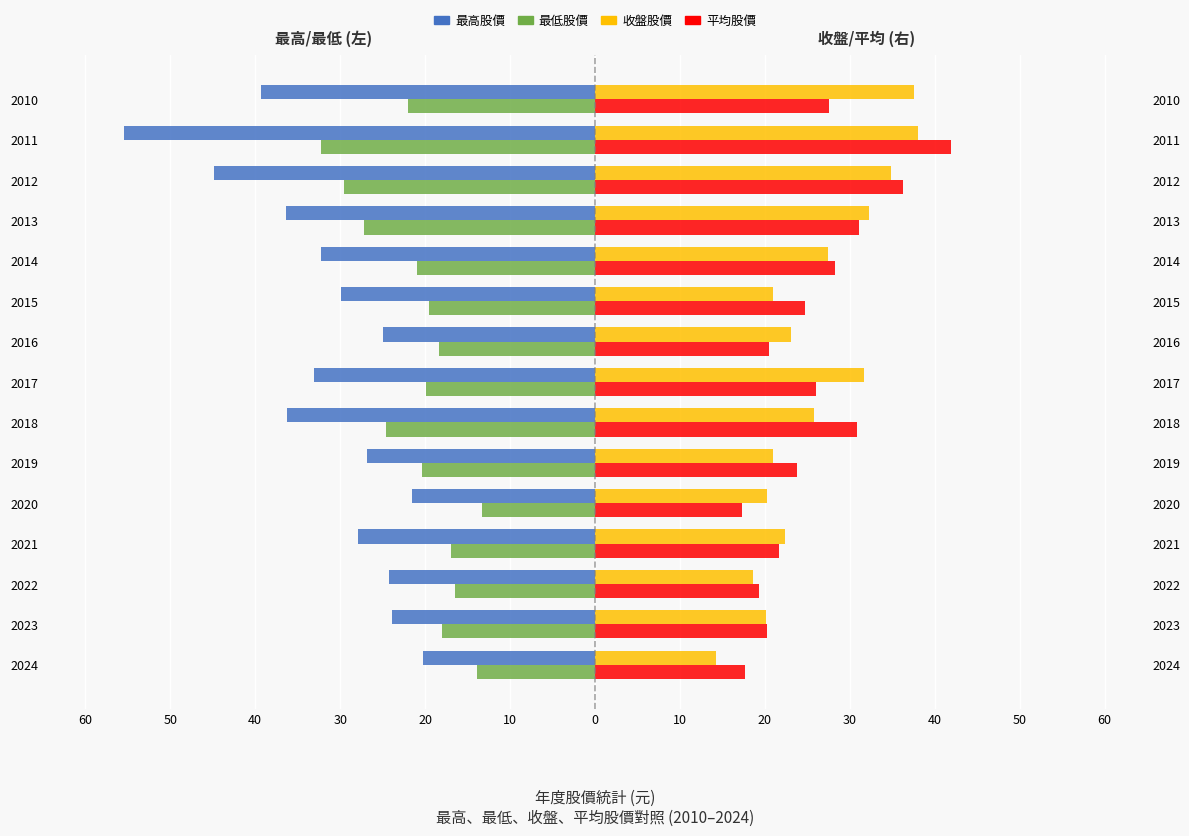

What is the average value of the 最高股價 series?

-31.8